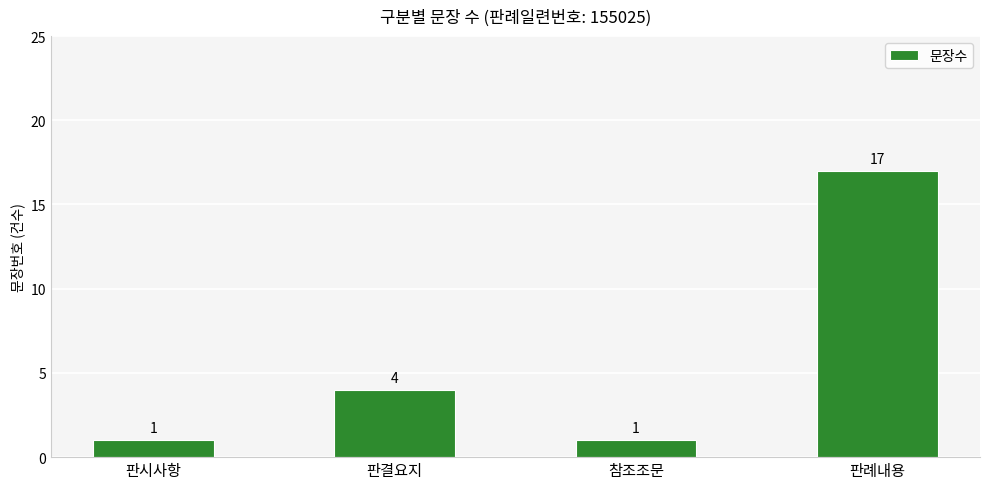

What is the label of the 3rd bar from the left?

참조조문